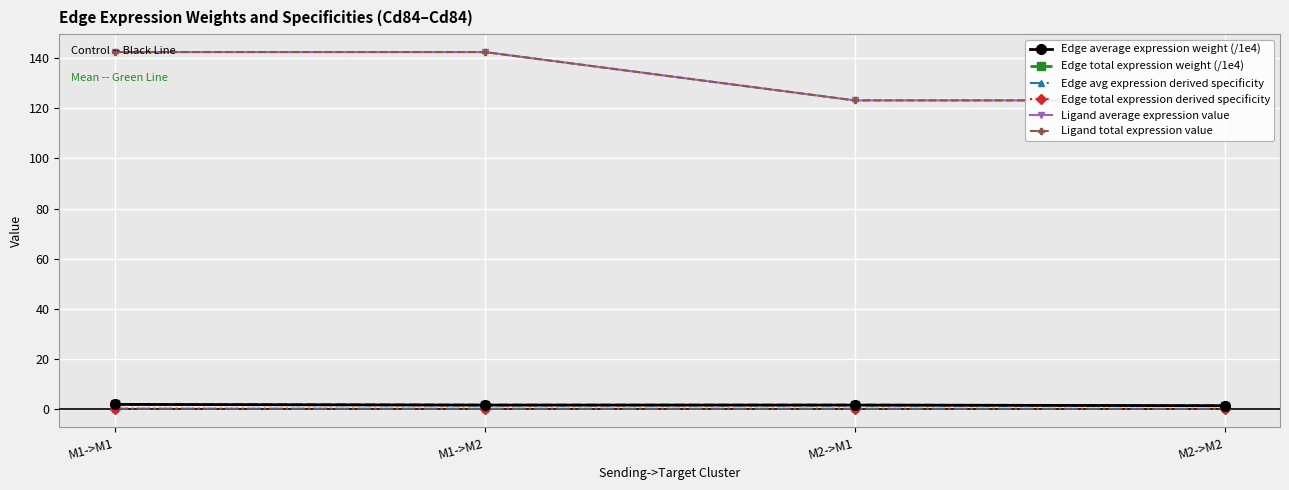

What is the spread (max minus min) of values at M2->M2?

122.9